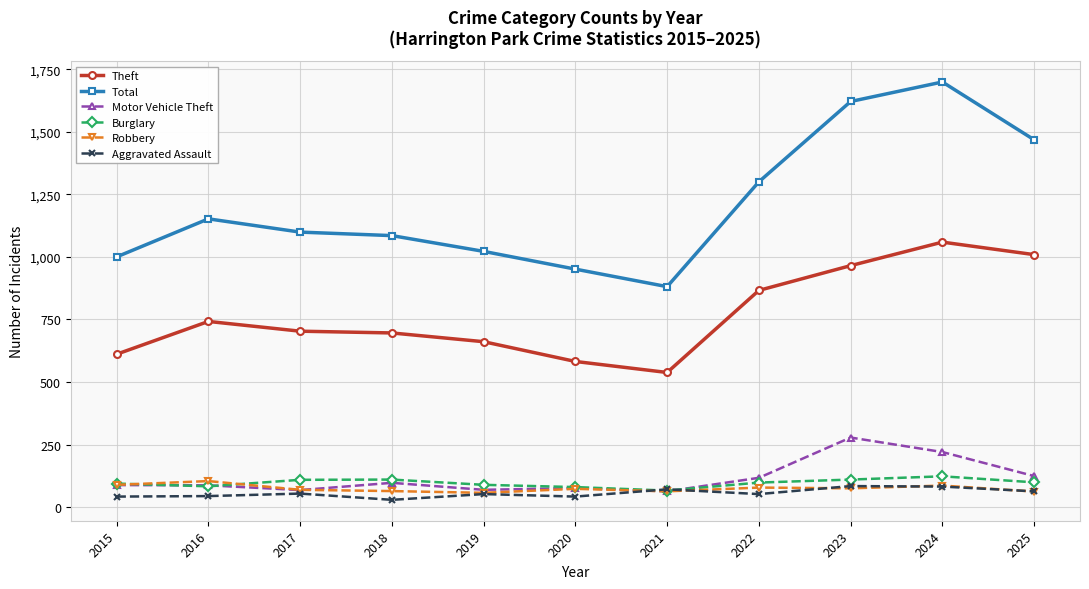

True or false: Robbery has more than 1 interior local peaks.

True